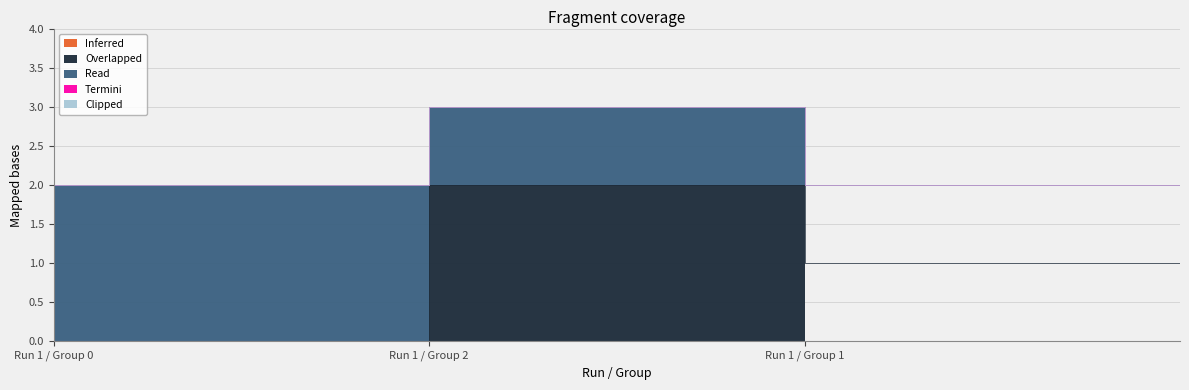

How many data points does each series have?

3